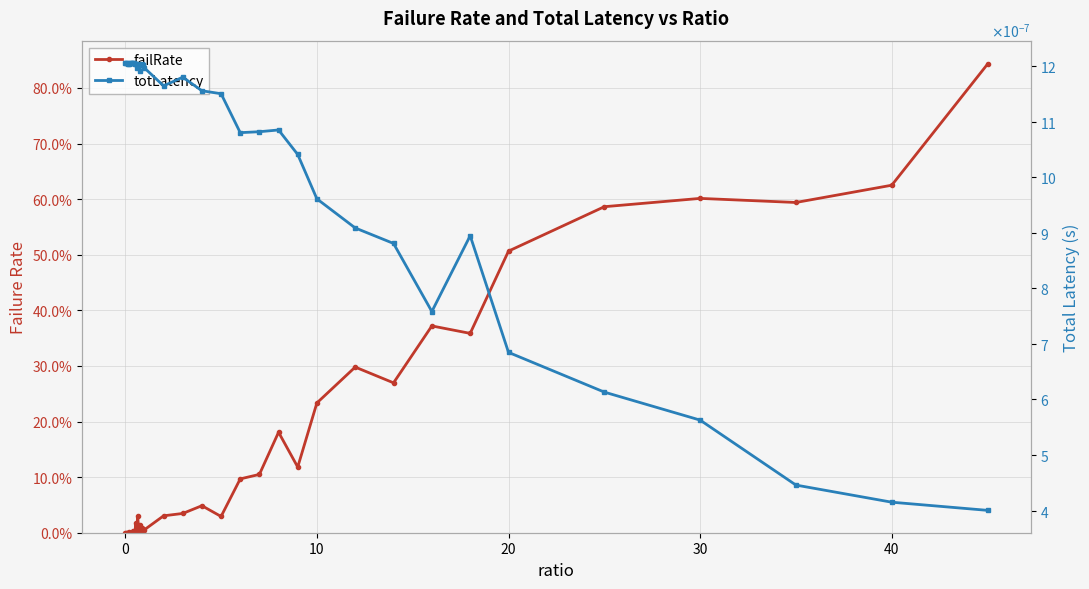

List the series in order of their peak value, lowest first.

totLatency, failRate